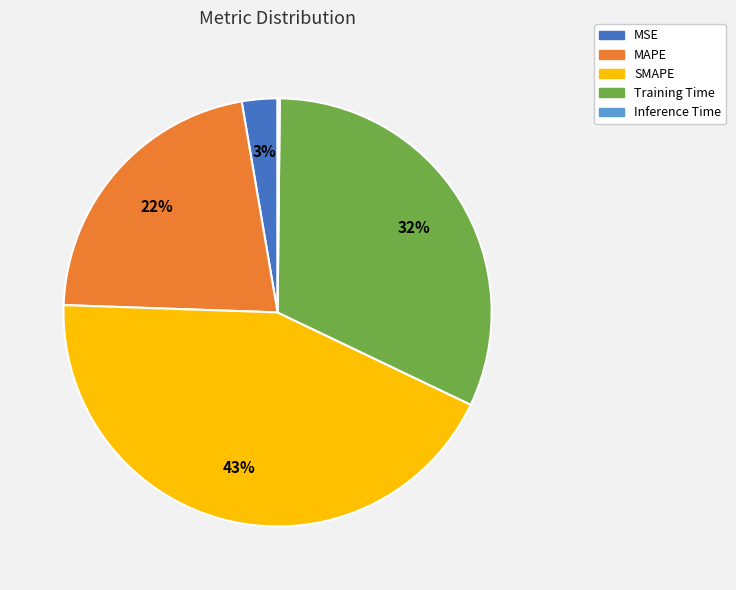

Which category has the biggest portion of the pie?

SMAPE